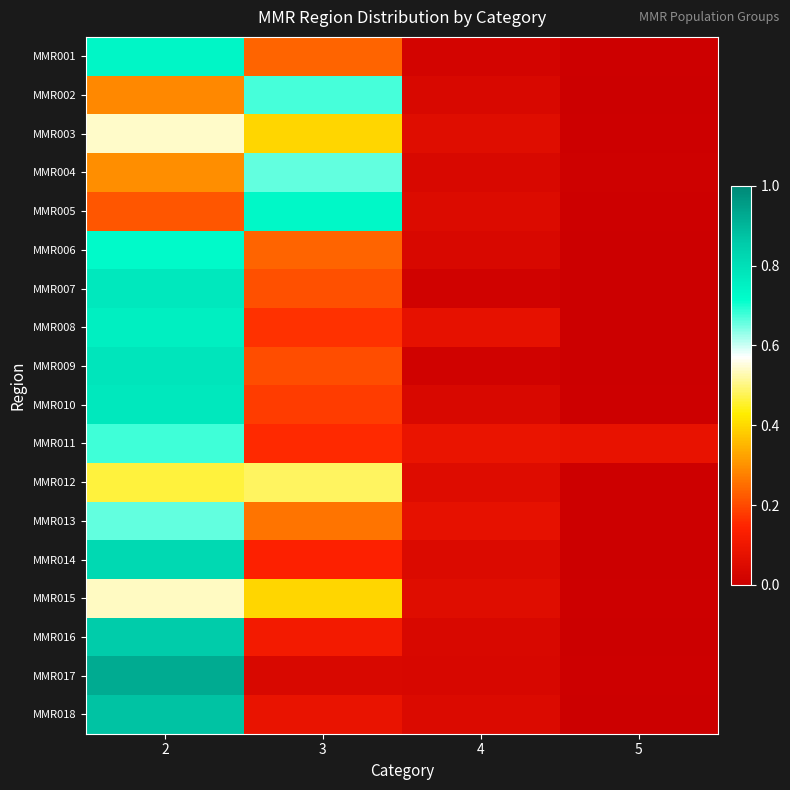

Which category has the highest value across all series?

2